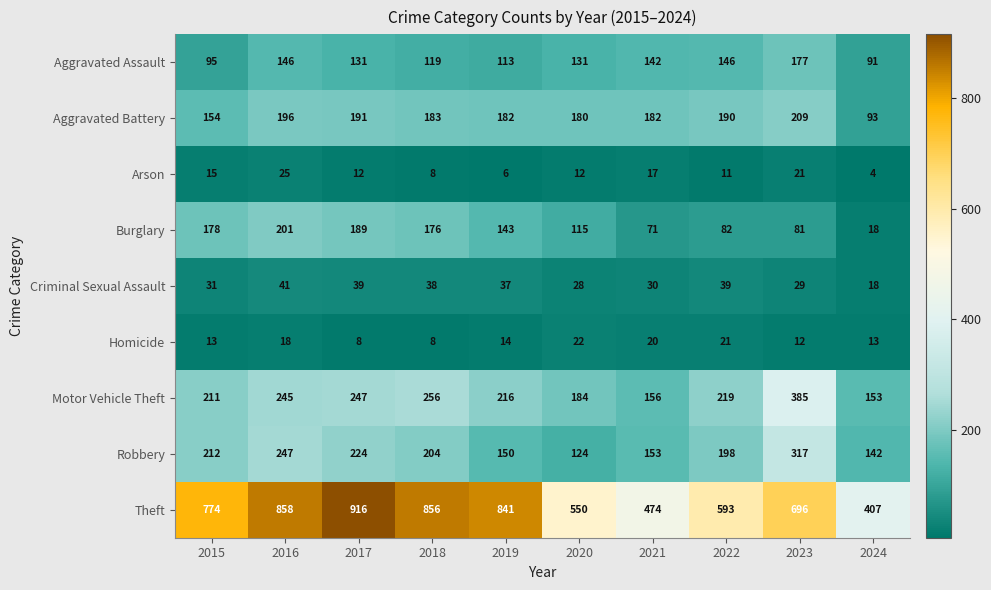

List the series in order of their peak value, highest first.

Theft, Motor Vehicle Theft, Robbery, Aggravated Battery, Burglary, Aggravated Assault, Criminal Sexual Assault, Arson, Homicide